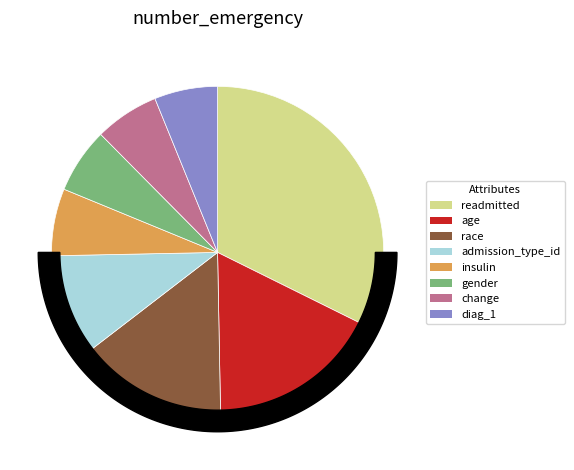

Rank the categories by value from highest to lowest.

readmitted, age, race, admission_type_id, insulin, gender, change, diag_1